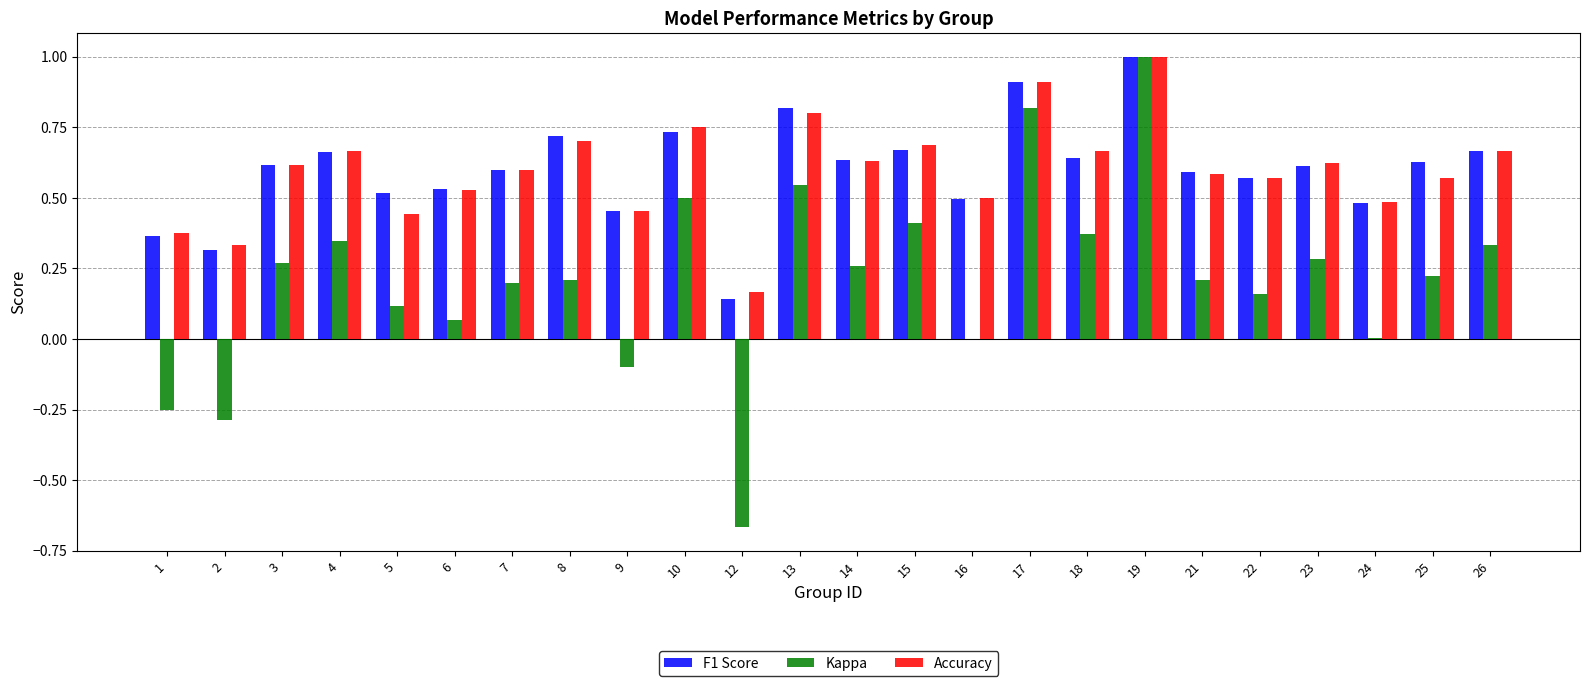

Between 10 and 16, which series saw the biggest shift?

Kappa